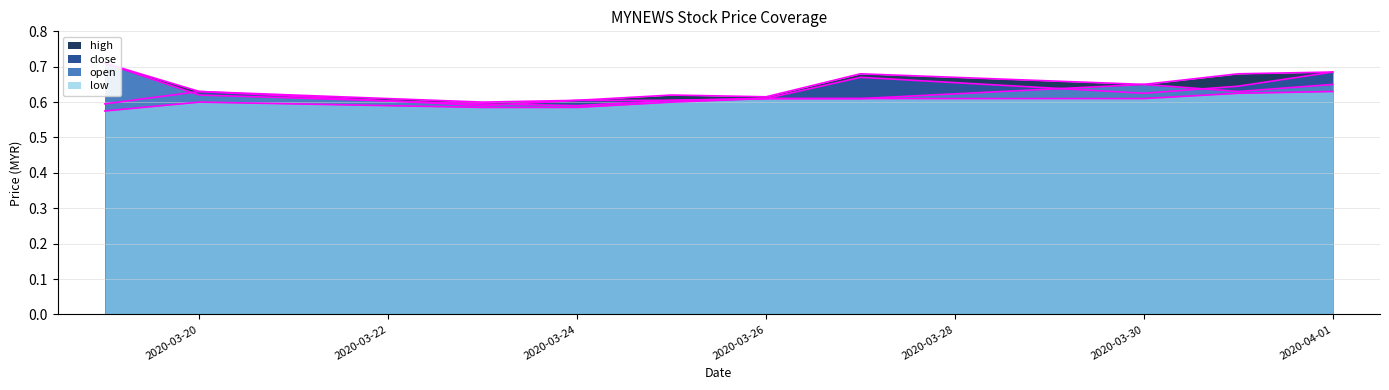

At which label is open closest to 0?

2020-03-24